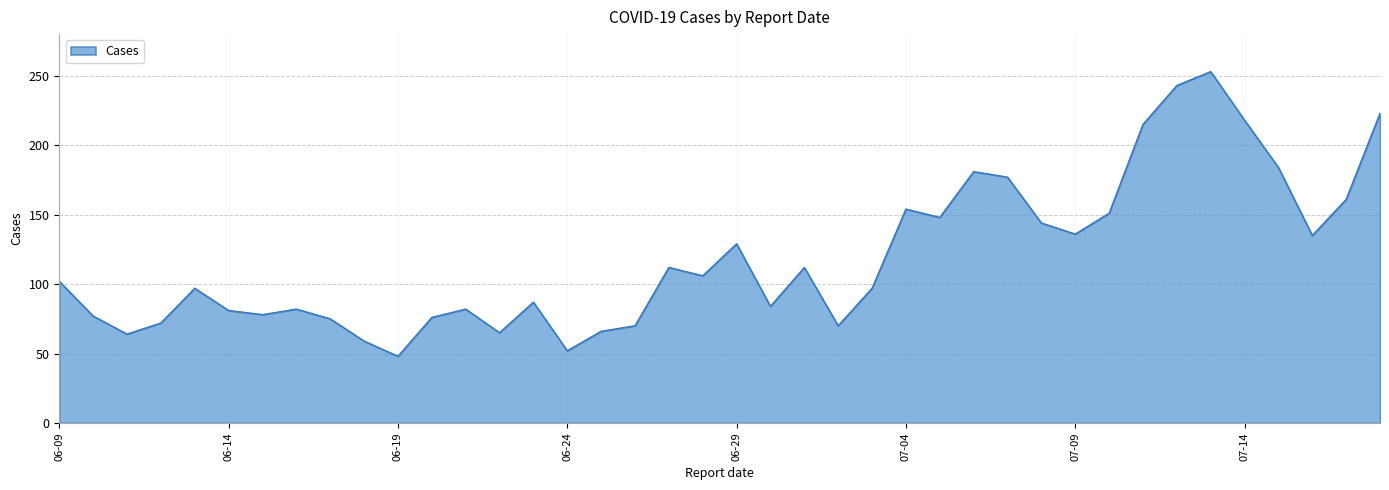

What is the sum of all values?

4766